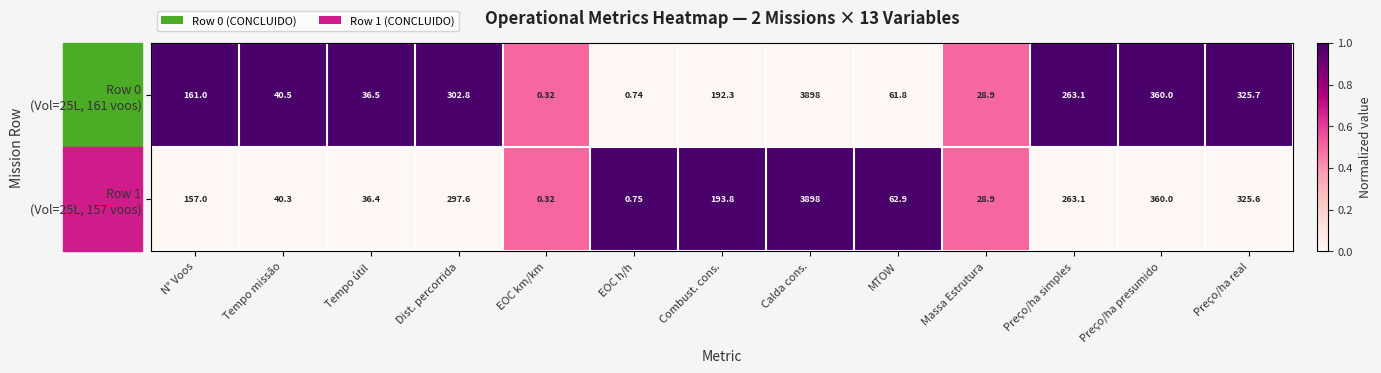

At which category is the sum across all series the highest?

Calda cons.